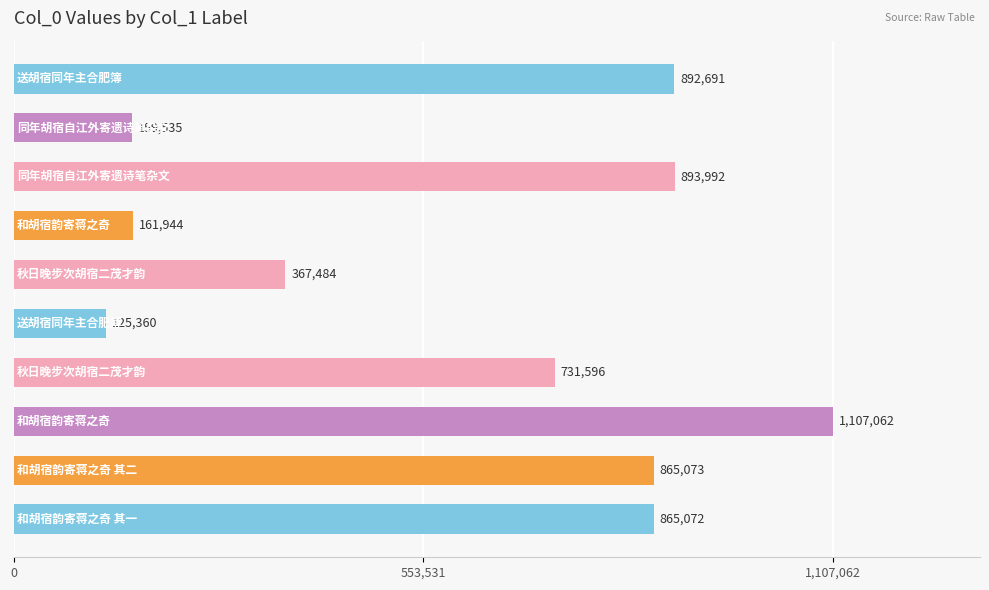

How many distinct data groups are displayed?

1